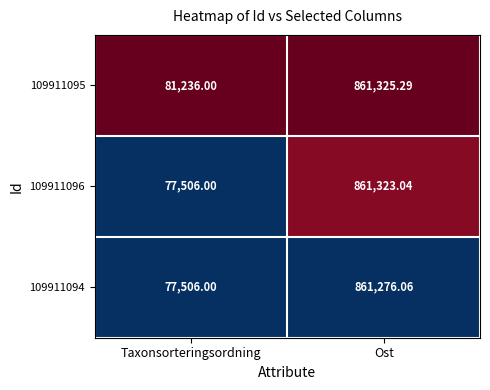

Which label corresponds to the largest value in the chart?

Ost